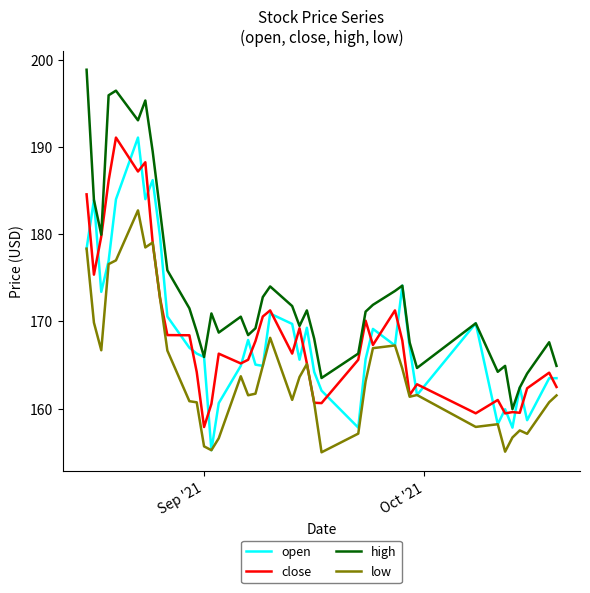

What is the smallest value displayed?

155.0